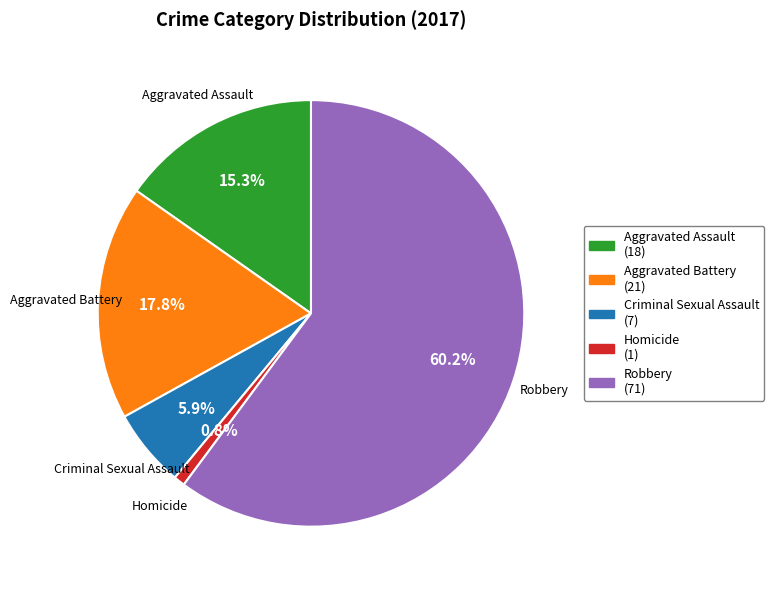

Is it true that Aggravated Assault is 15% of the pie?

True